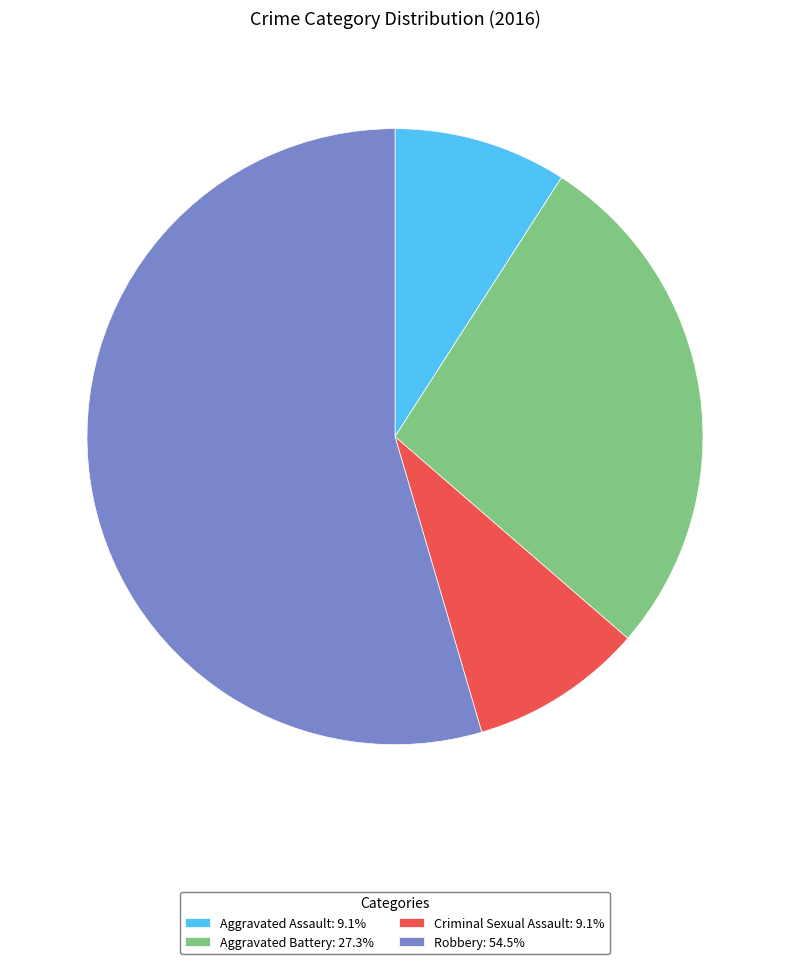

Combined, do Aggravated Battery: 27.3% and Criminal Sexual Assault: 9.1% account for over 50%?

No